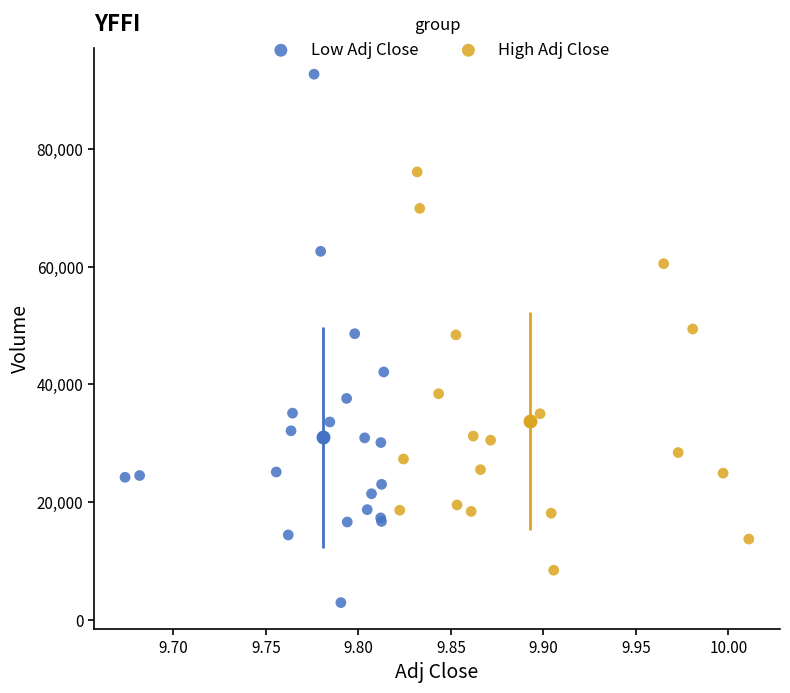

Which series contains the highest Y value?

Low Adj Close